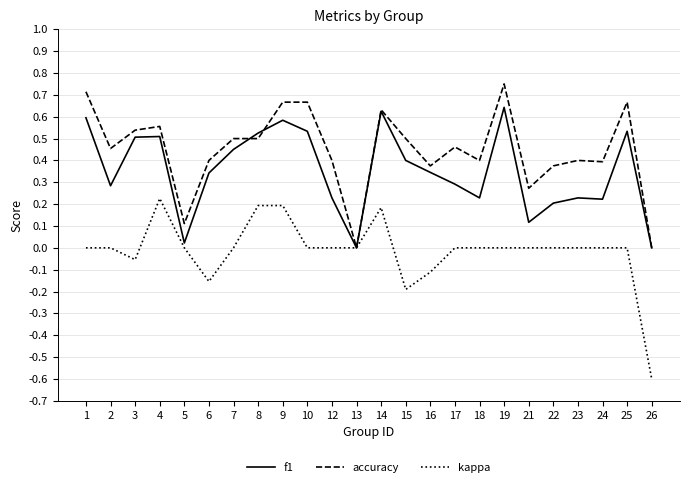

Between 10 and 12, which series saw the biggest shift?

f1